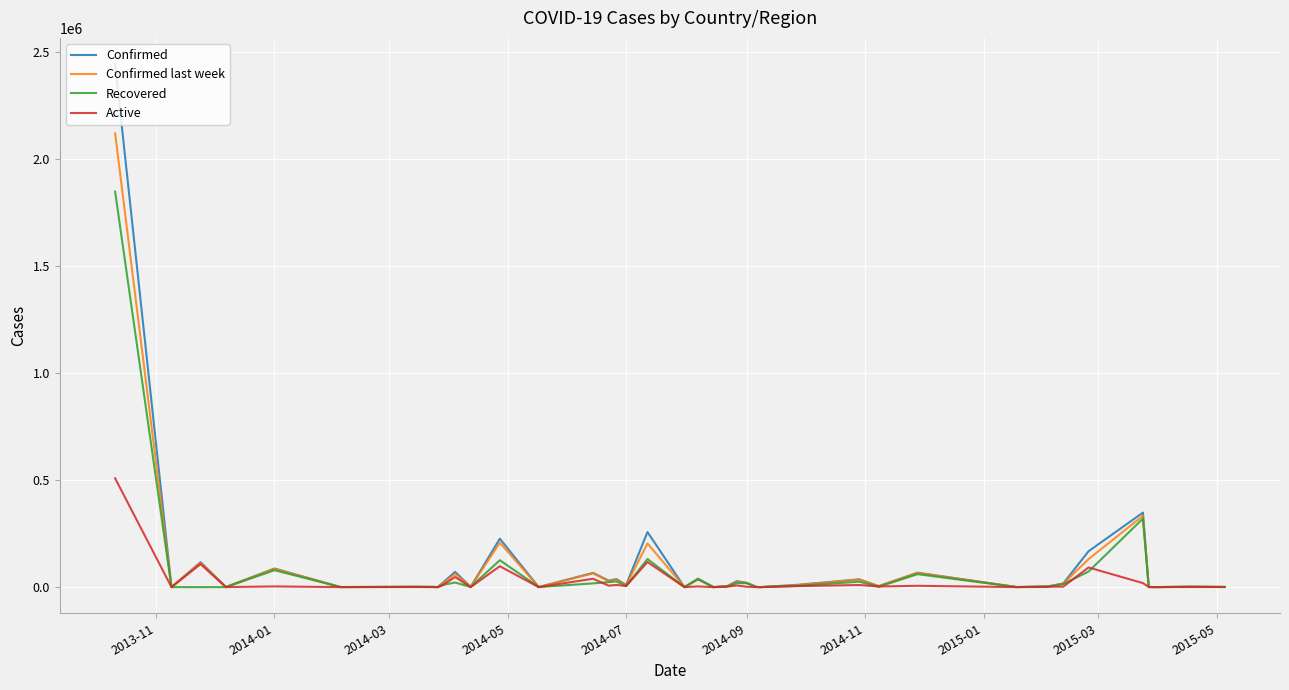

Which series has the largest range (max minus min)?

Confirmed